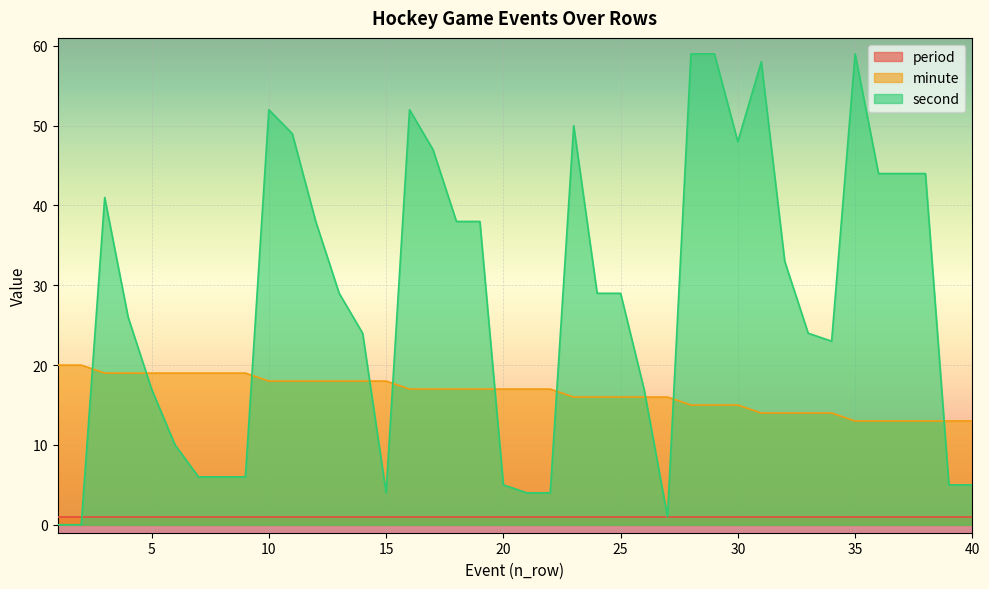

How many series are shown in this chart?

3